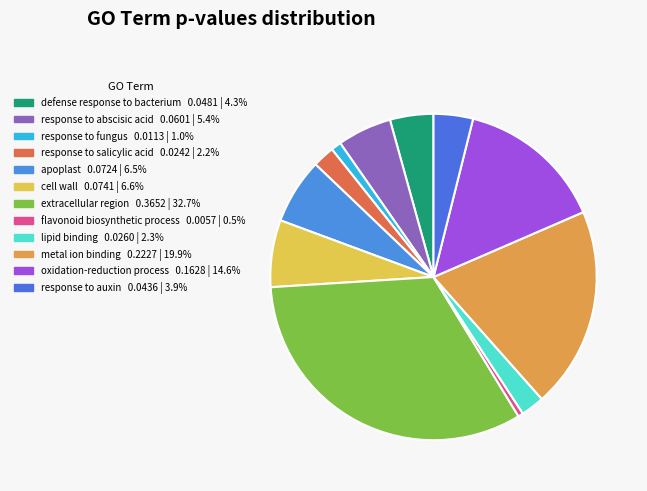

Rank the categories by value from lowest to highest.

flavonoid biosynthetic process, response to fungus, response to salicylic acid, lipid binding, response to auxin, defense response to bacterium, response to abscisic acid, apoplast, cell wall, oxidation-reduction process, metal ion binding, extracellular region